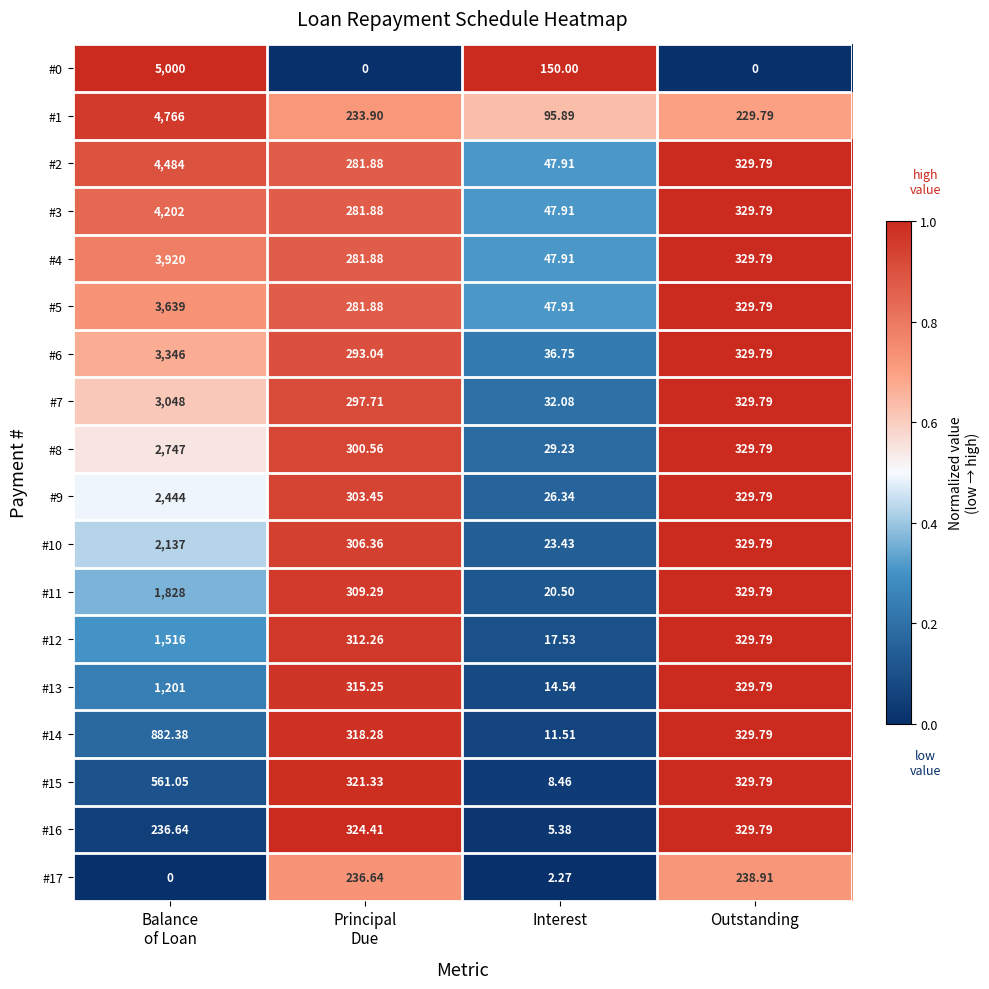

Which series has the largest range (max minus min)?

#0